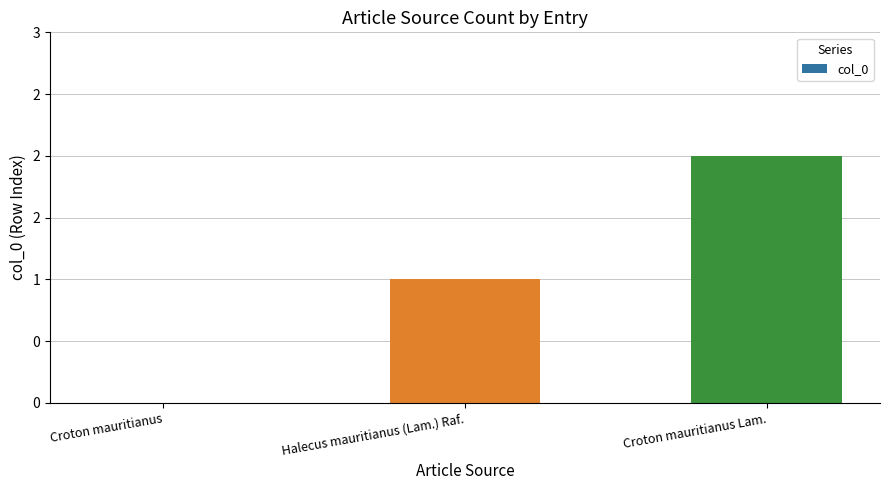

Reading left to right, extract all data points from this chart.

0	1	2